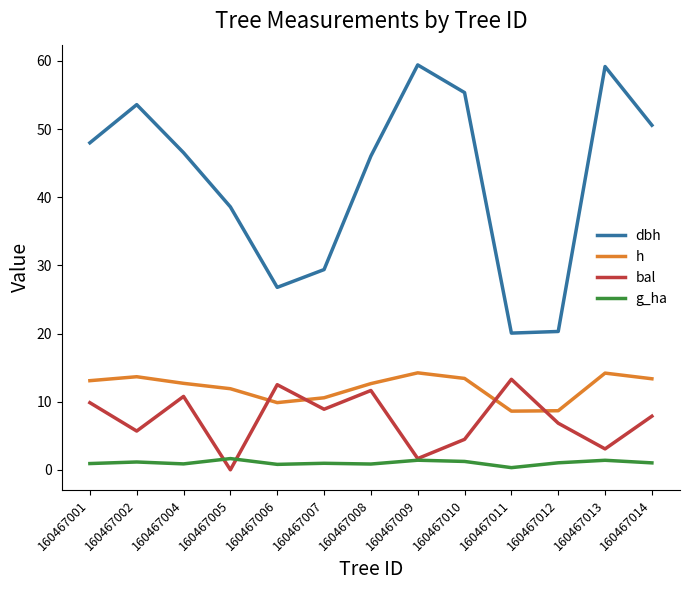

What is the difference between the highest and lowest values at 160467008?

45.2